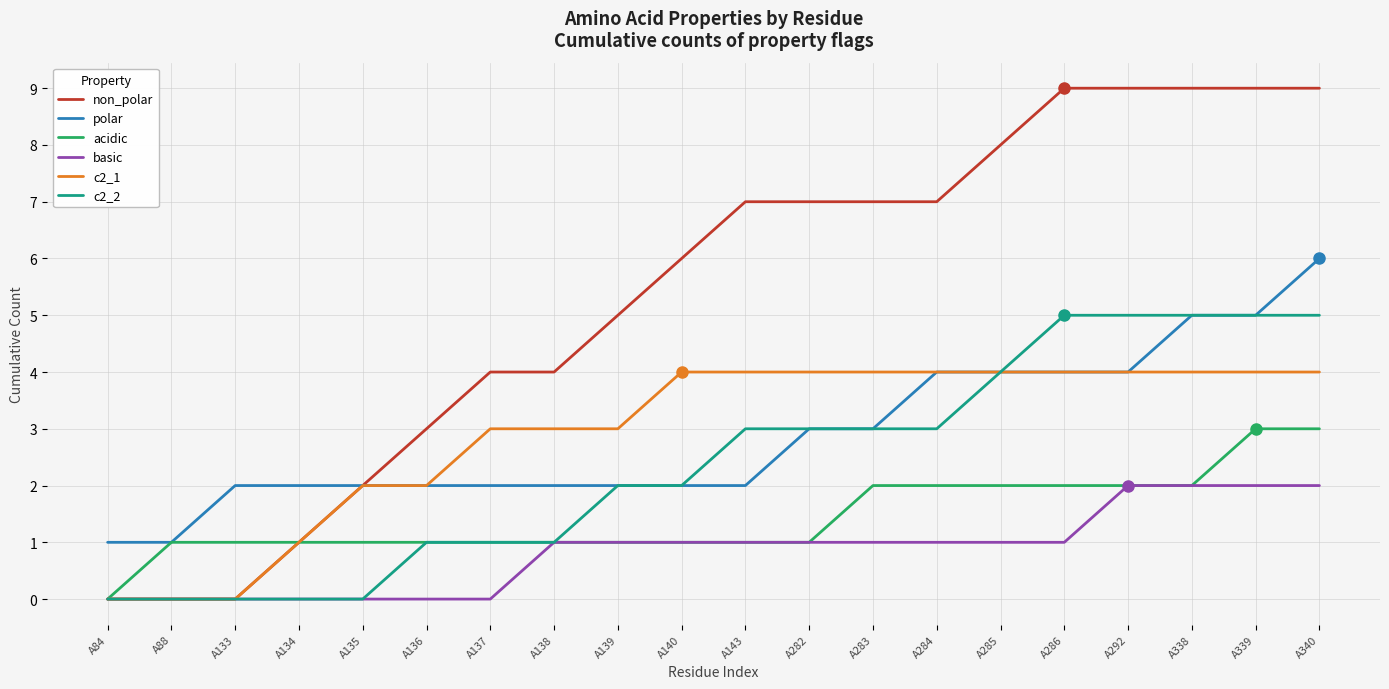

Reading left to right, list all the values displayed in this chart.

non_polar: 0	0	0	1	2	3	4	4	5	6	7	7	7	7	8	9	9	9	9	9
polar: 1	1	2	2	2	2	2	2	2	2	2	3	3	4	4	4	4	5	5	6
acidic: 0	1	1	1	1	1	1	1	1	1	1	1	2	2	2	2	2	2	3	3
basic: 0	0	0	0	0	0	0	1	1	1	1	1	1	1	1	1	2	2	2	2
c2_1: 0	0	0	1	2	2	3	3	3	4	4	4	4	4	4	4	4	4	4	4
c2_2: 0	0	0	0	0	1	1	1	2	2	3	3	3	3	4	5	5	5	5	5